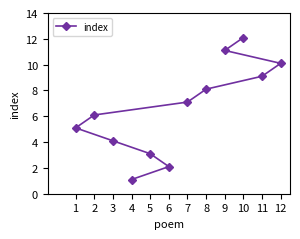

What is the average value?

6.6